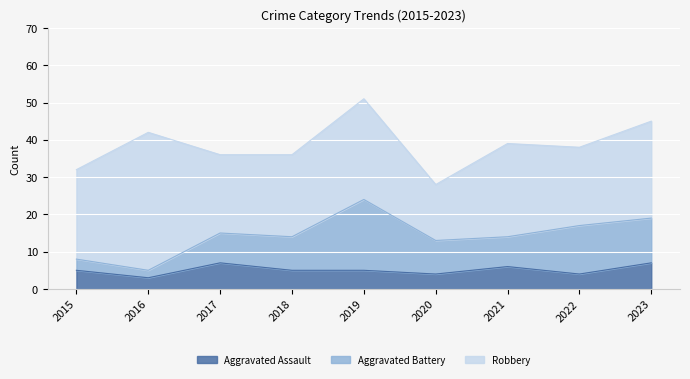

Rank the categories by Aggravated Battery value from lowest to highest.

2016, 2015, 2017, 2021, 2018, 2020, 2023, 2022, 2019